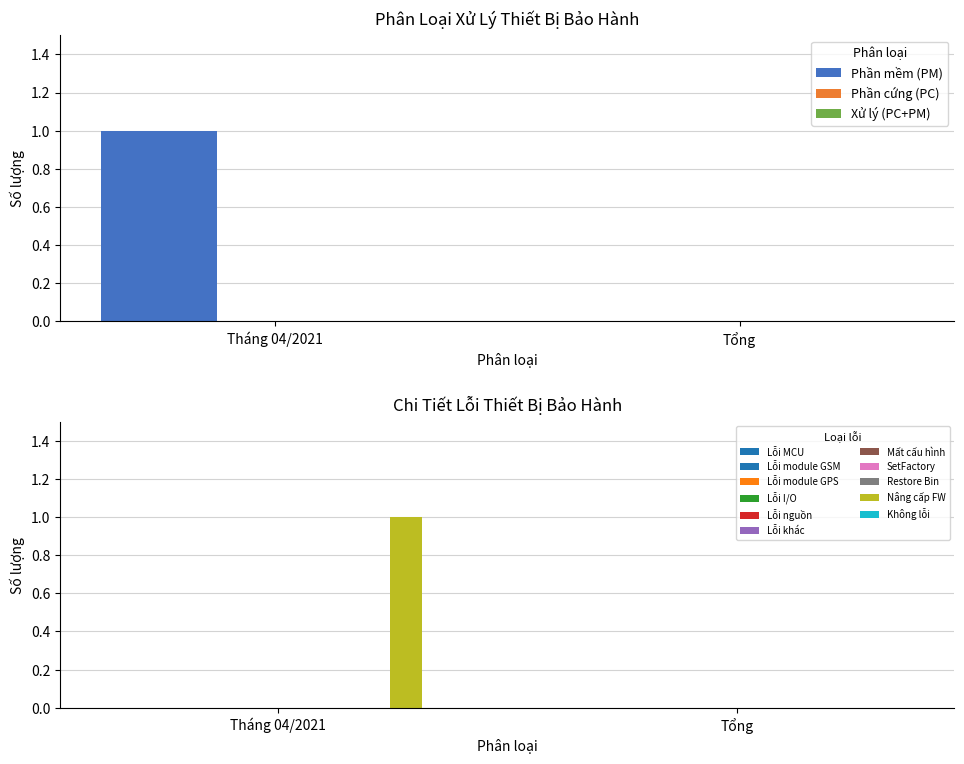

What are all the series names shown in the legend?

Phần mềm (PM), Phần cứng (PC), Xử lý (PC+PM)